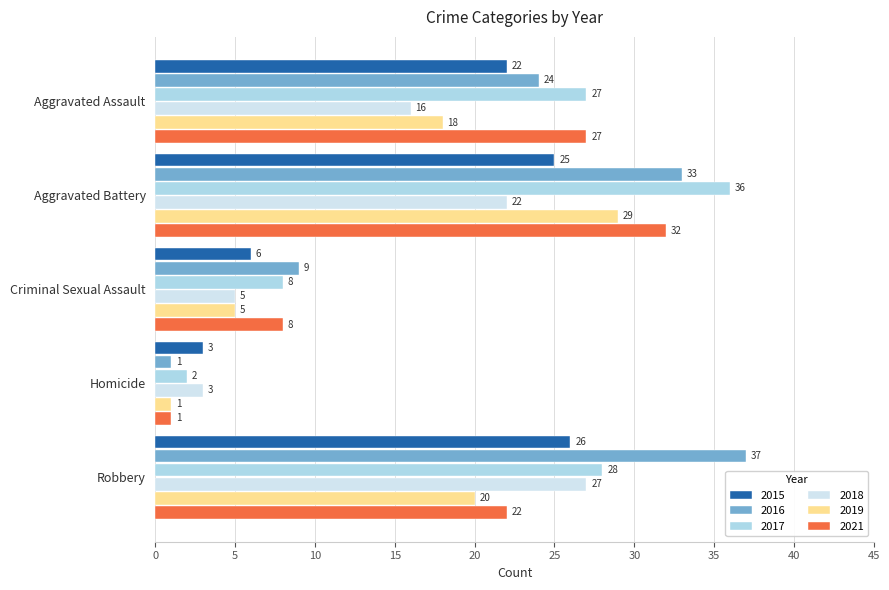

What value does the 2015 series have at Robbery?

26